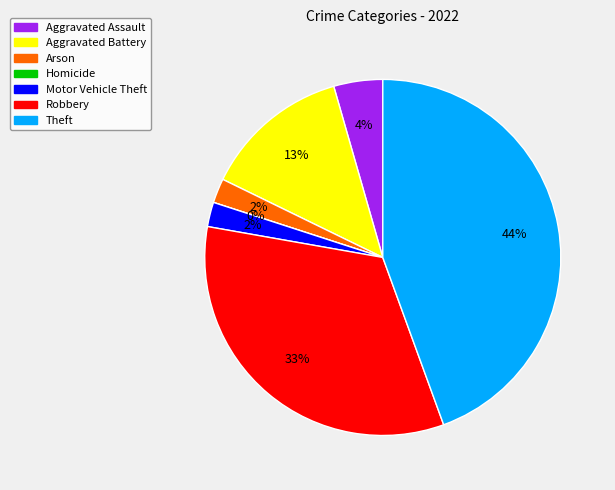

How many segments does this pie chart have?

7